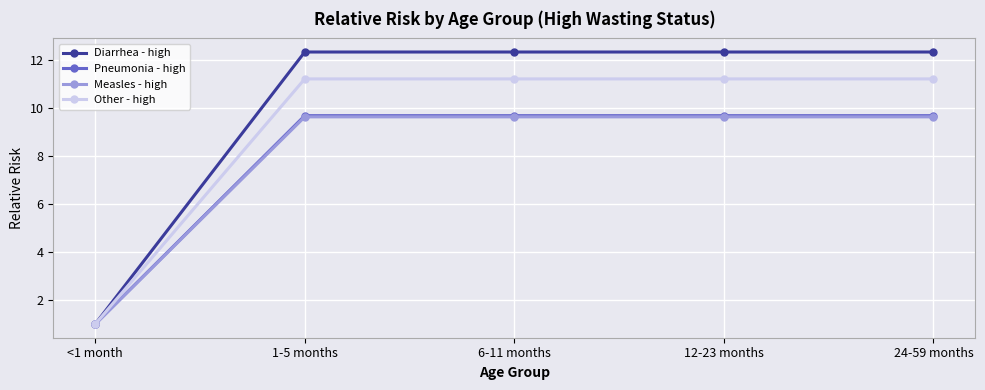

The value of Other - high at 6-11 months is 4.2. True or false?

False